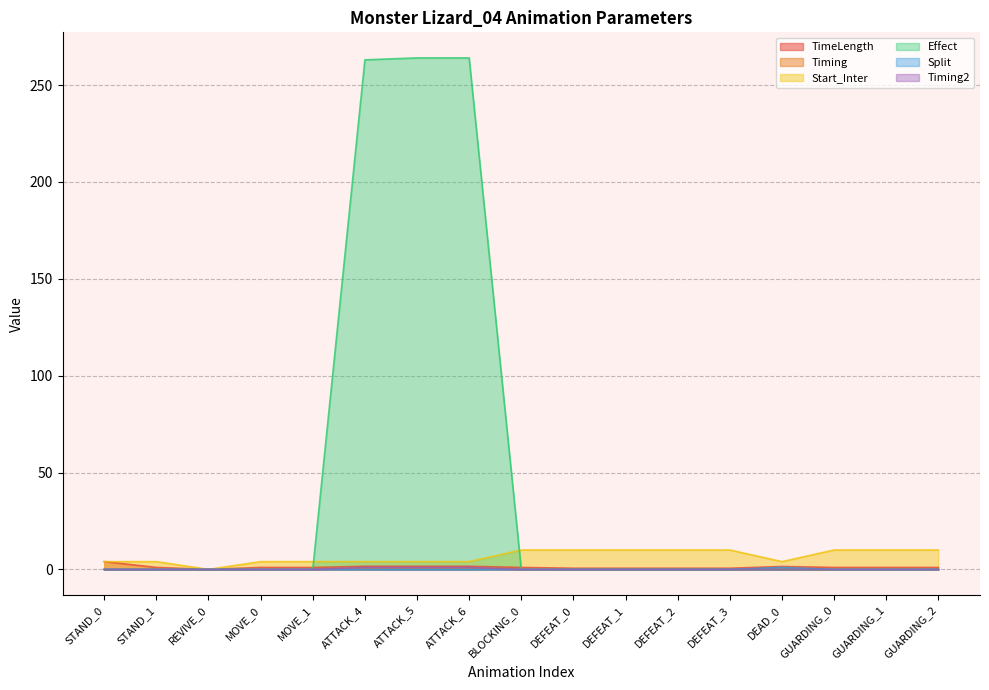

What is the value of the Start_Inter point at the 1st from the left?

4.0